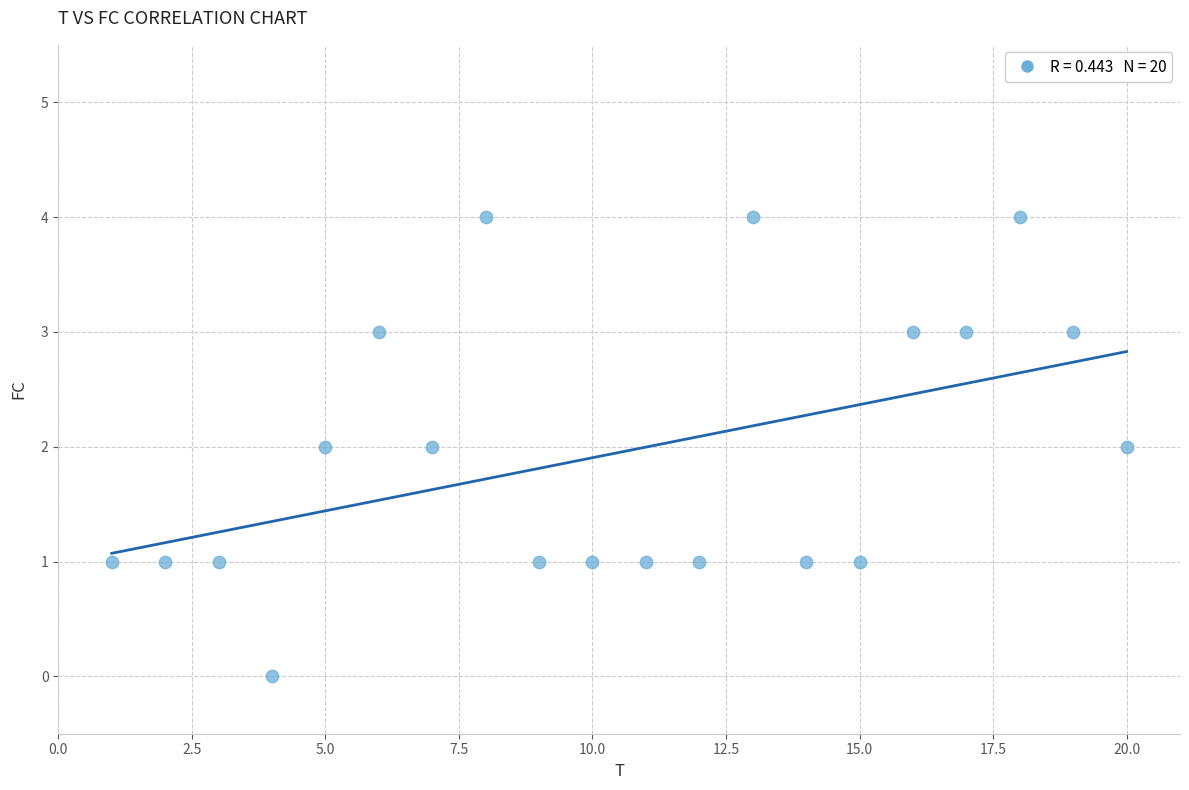

What is the range of Y values (max minus min)?

4